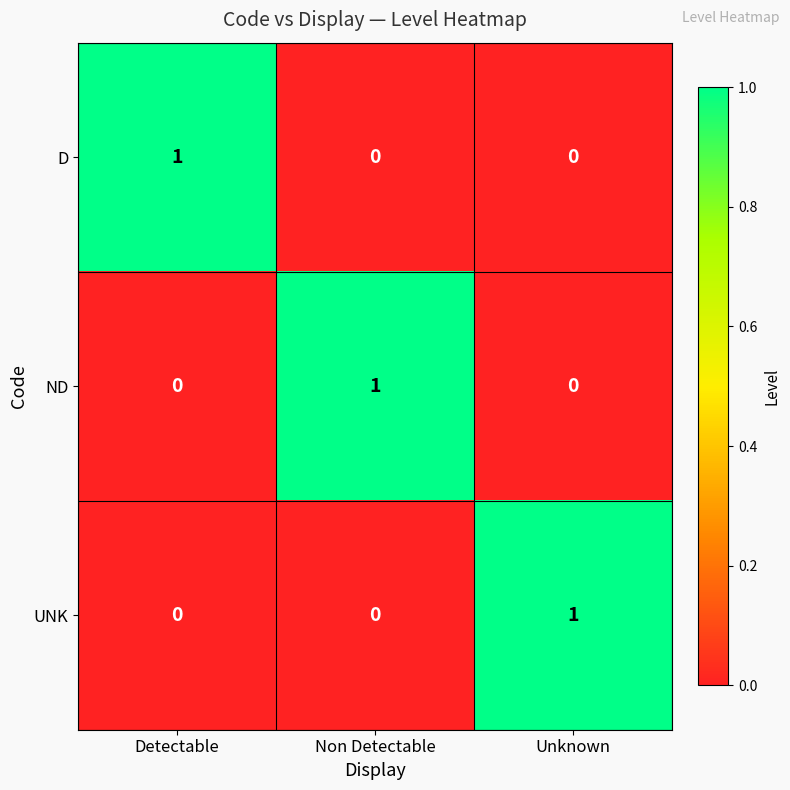

How many ND values are between 0 and 1?

3